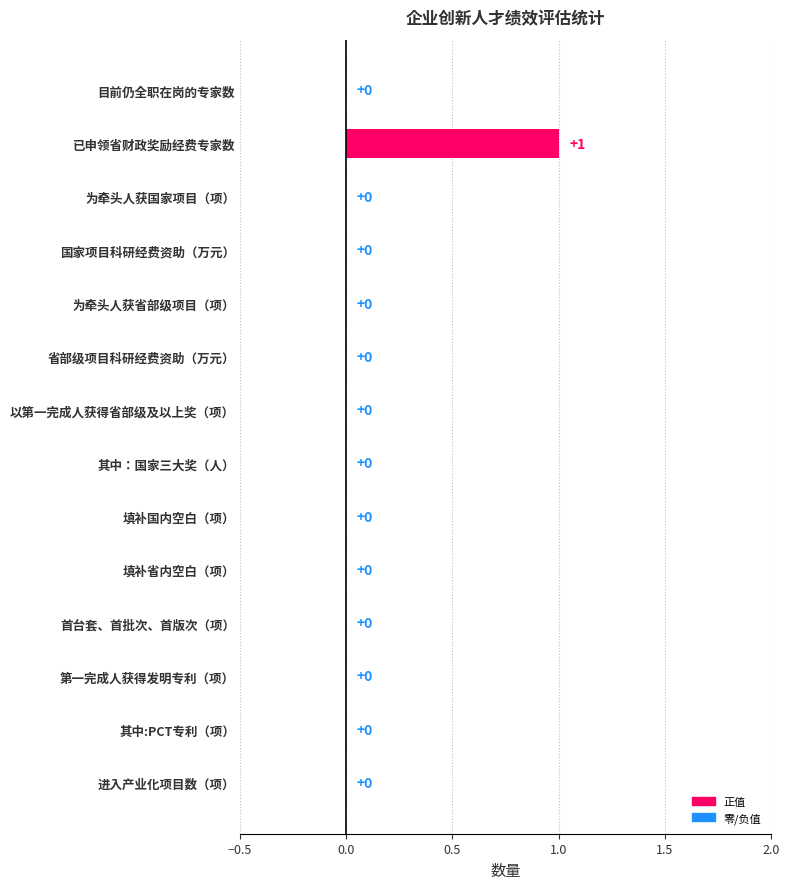

What is the greatest value displayed?

1